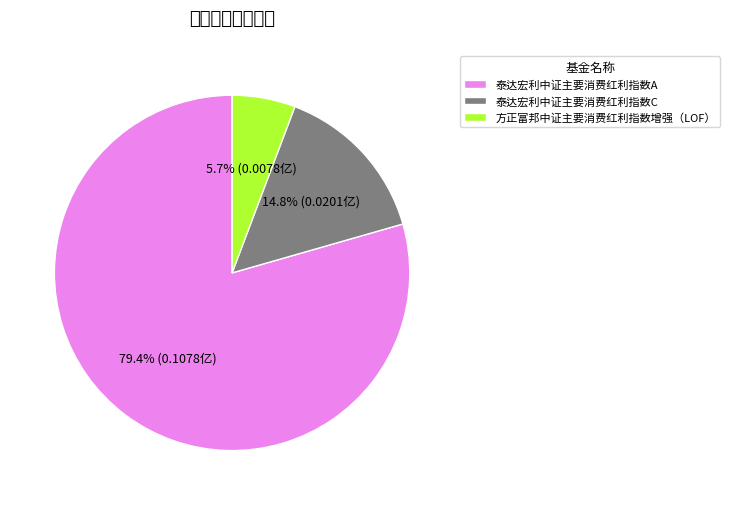

Which has a higher value, 方正富邦中证主要消费红利指数增强（LOF） or 泰达宏利中证主要消费红利指数A?

泰达宏利中证主要消费红利指数A